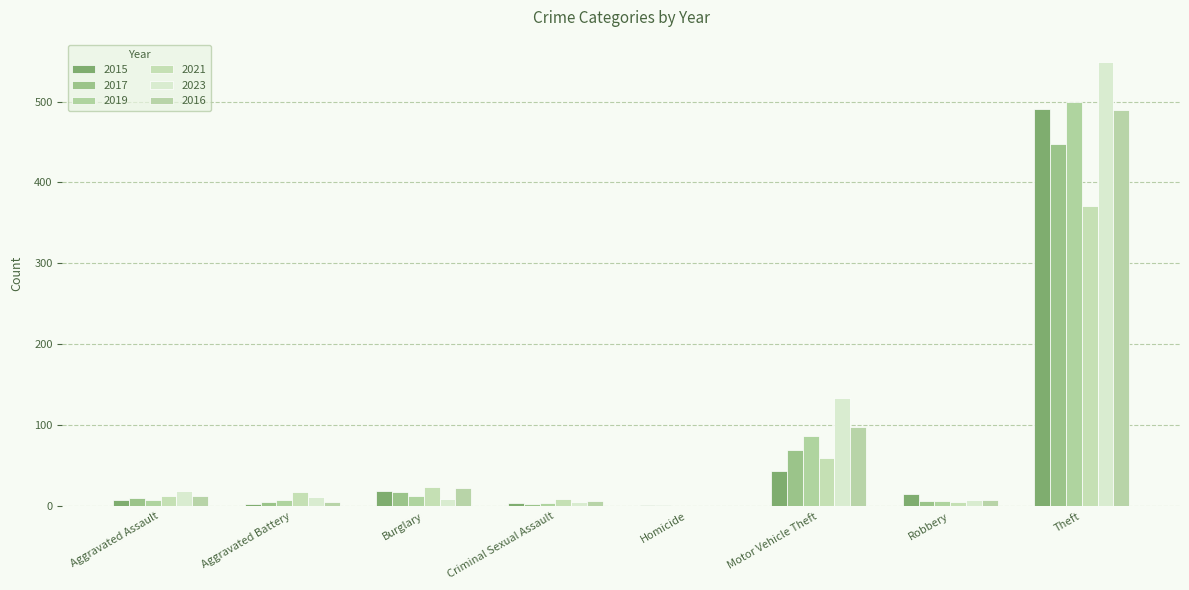

What is the sum of the 2015 values at Robbery and Criminal Sexual Assault?

19